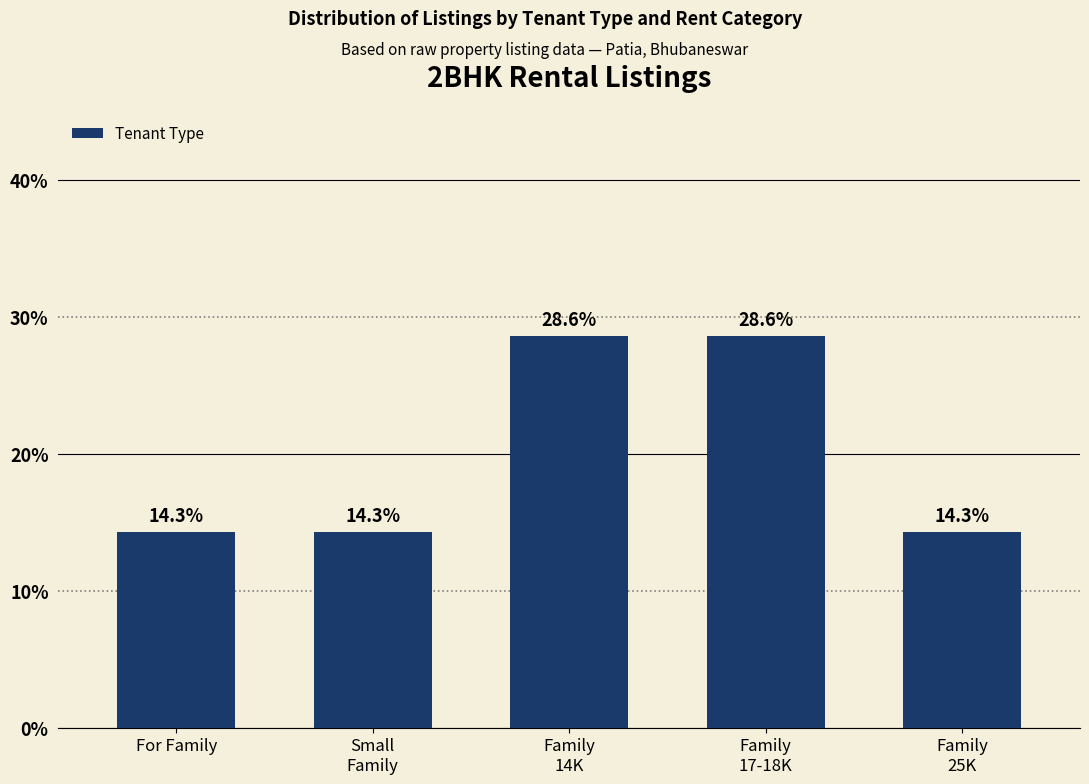

Reading left to right, extract all data points from this chart.

For Family=14.3	Small
Family=14.3	Family
14K=28.6	Family
17-18K=28.6	Family
25K=14.3